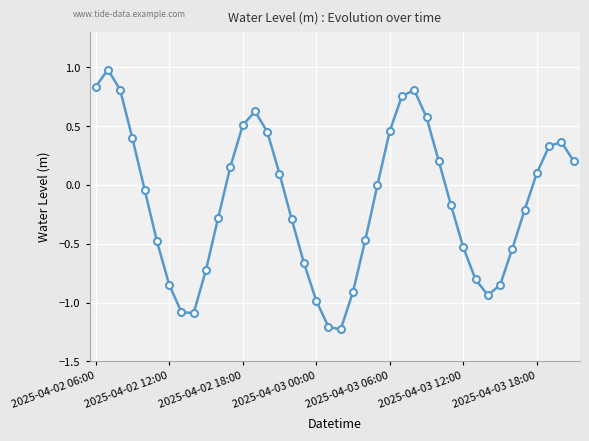

How many points are lower than both their immediate neighbors (excluding endpoints)?

3